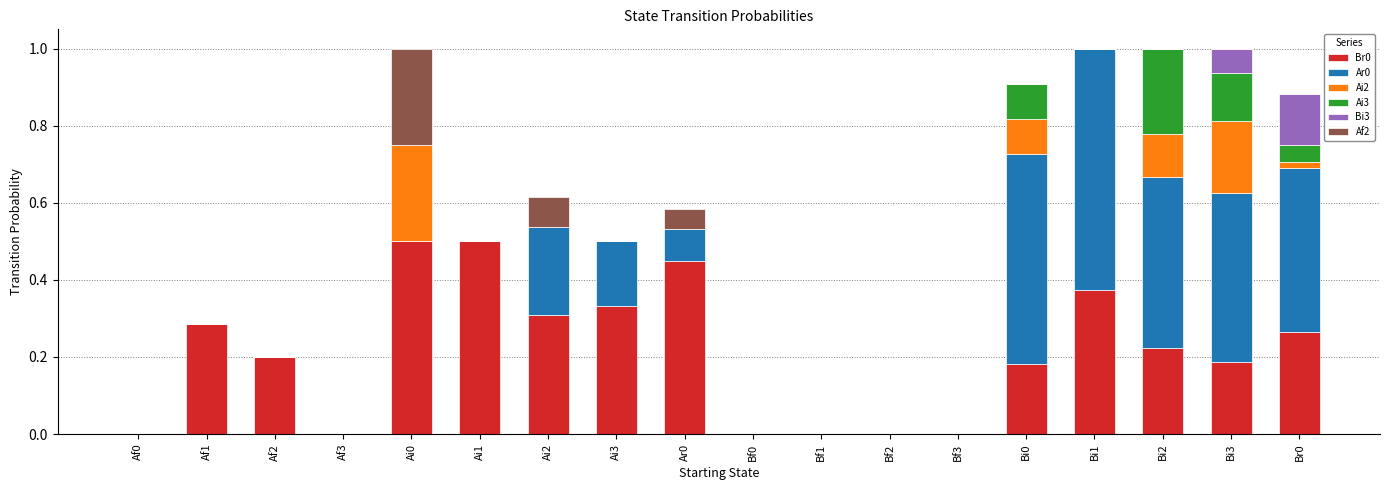

What is the total value across all series at Bi2?

1.0